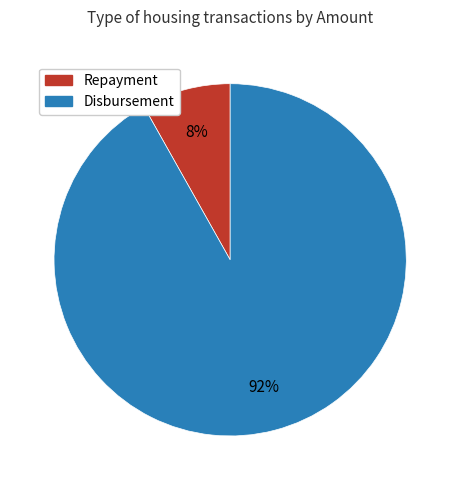

Is it true that Repayment is 8% of the pie?

True